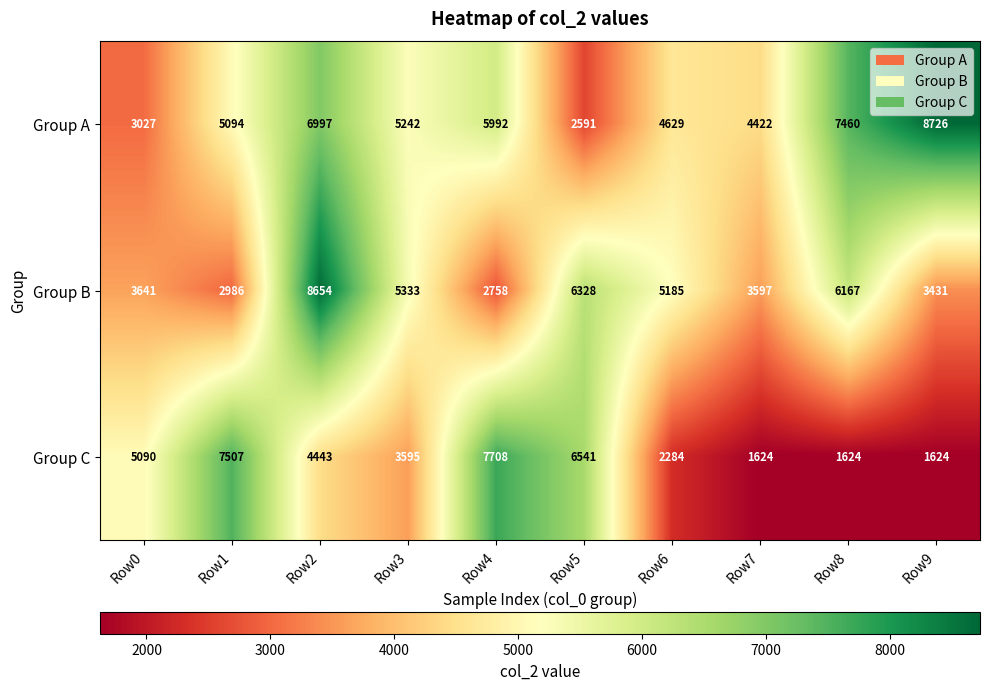

Which category has the highest value across all series?

Row9